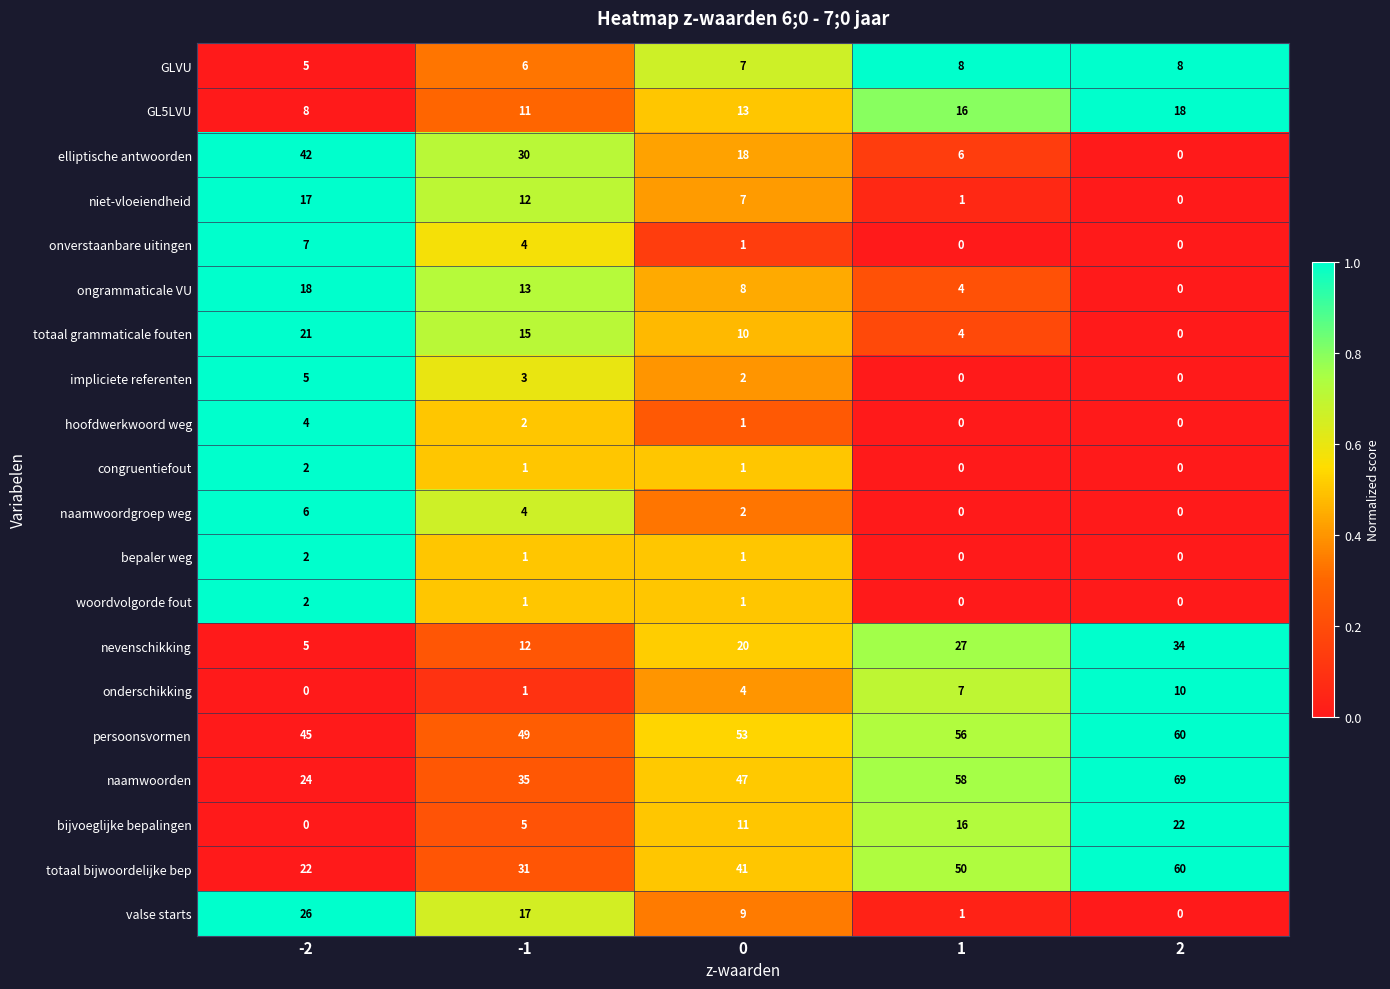

What is the spread (max minus min) of values at 0?

52